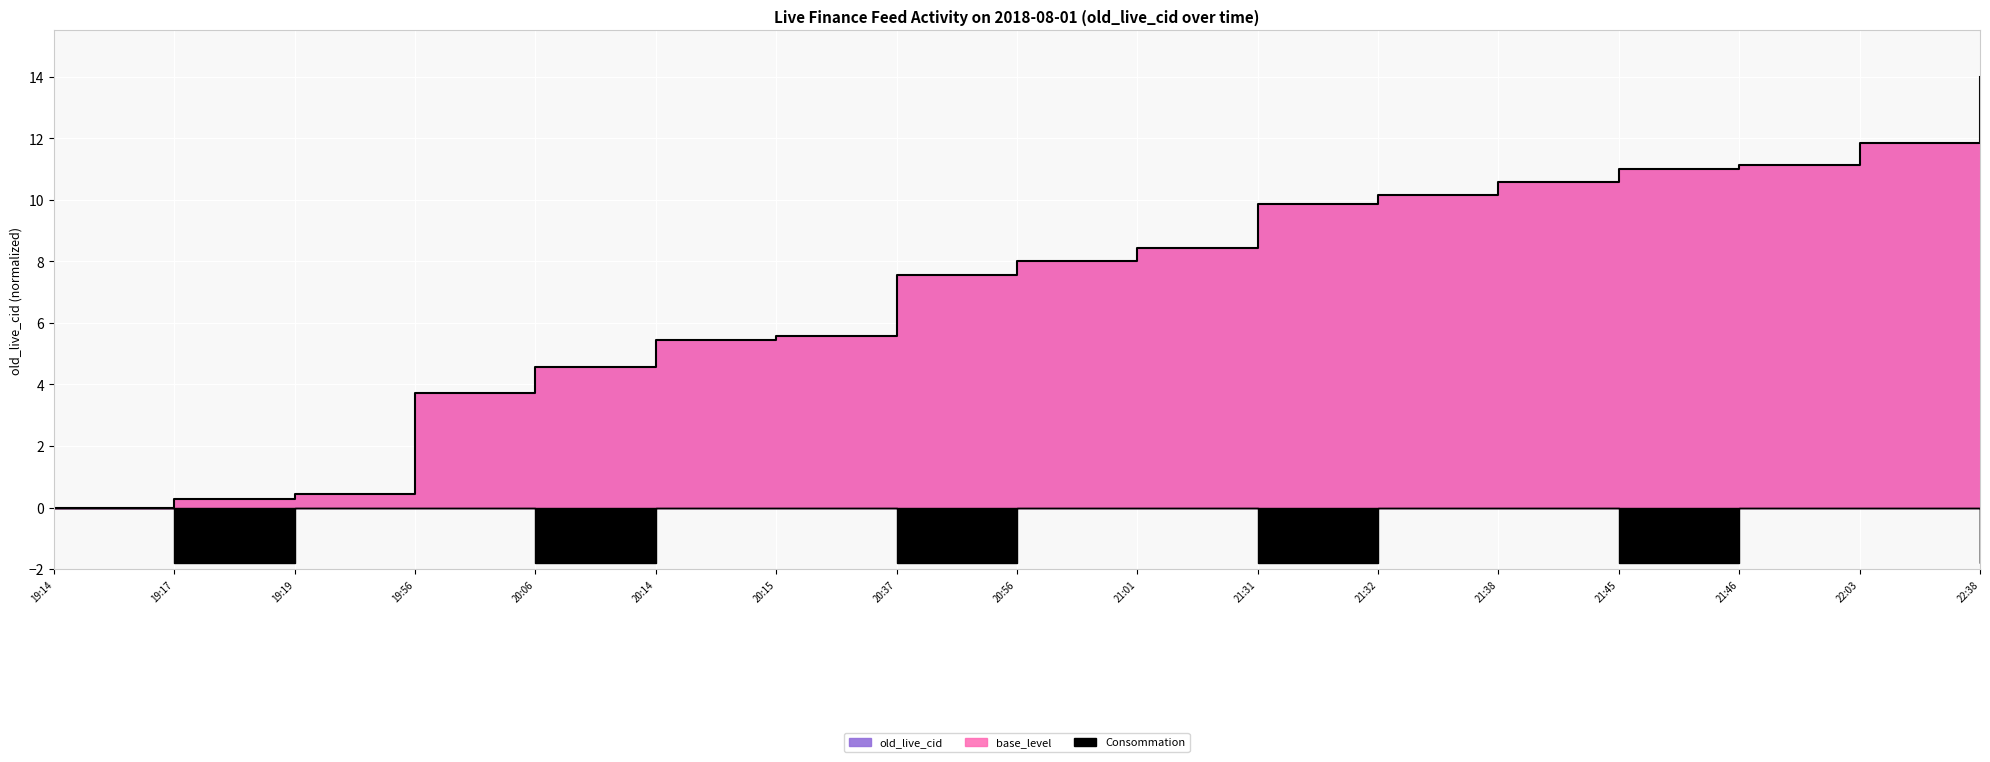

Which has a higher value, 22:38 or 20:37?

22:38